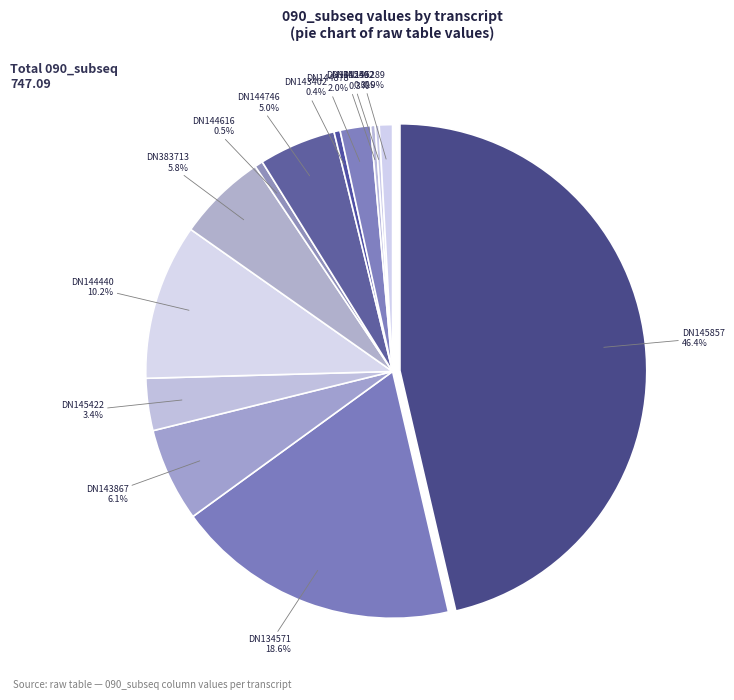

To the nearest percent, what is the difference between the largest and smallest slice percentages?

46%